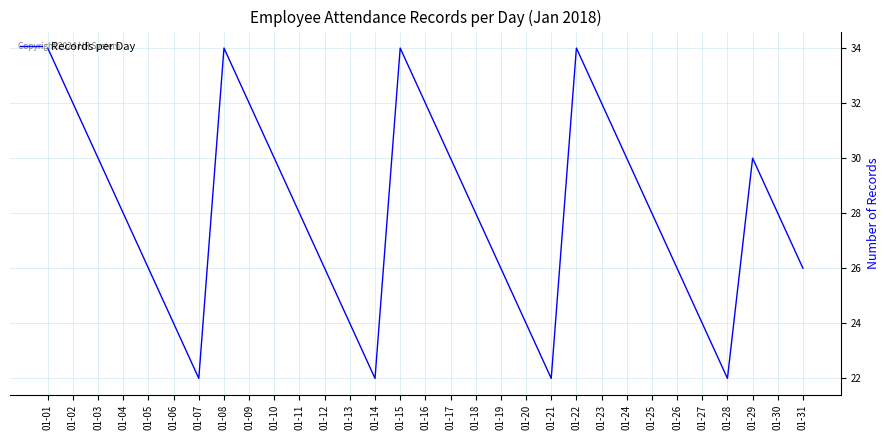

How many interior local peaks (higher than both neighbors) does the data have?

4